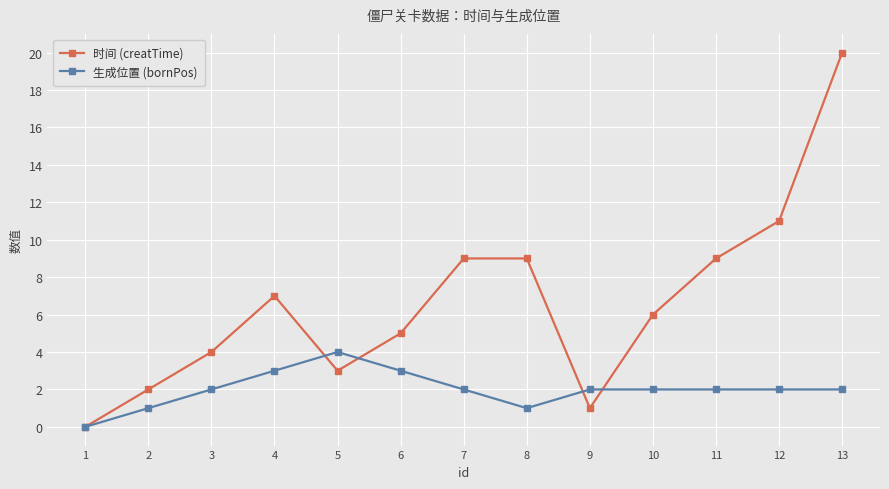

Is this an area chart (filled region under the line)?

No